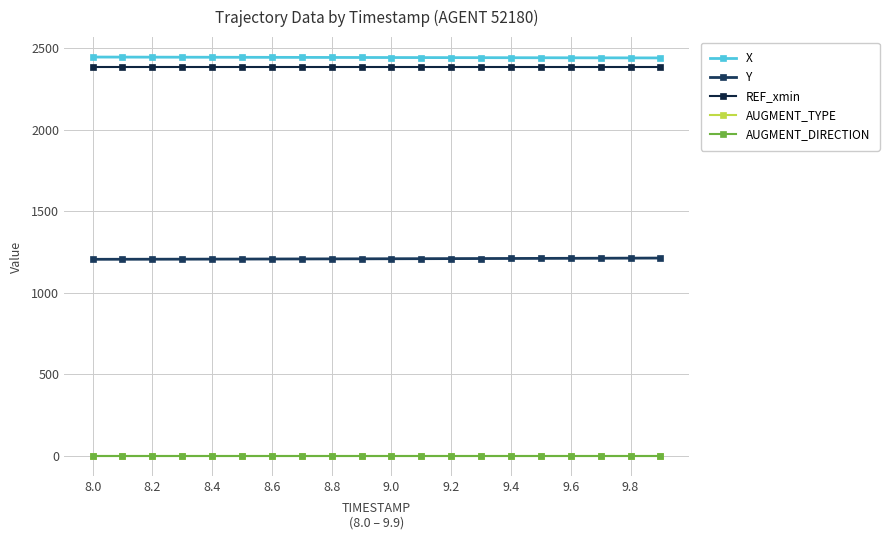

True or false: REF_xmin has more than 2 interior local peaks.

False